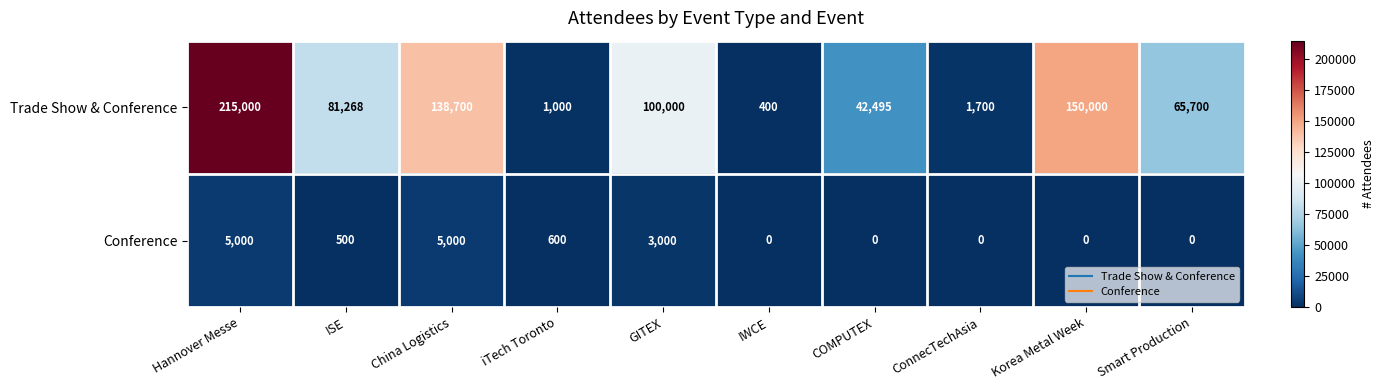

True or false: Conference has a value of 0 at IWCE.

True